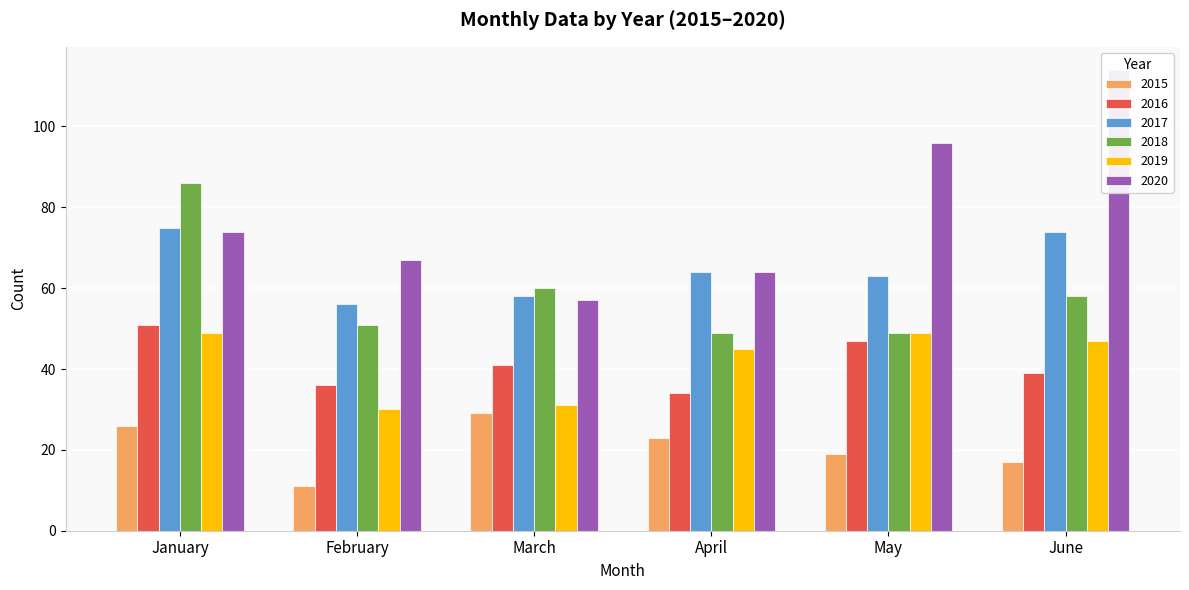

The 2015 series shows 29 at March. True or false?

True